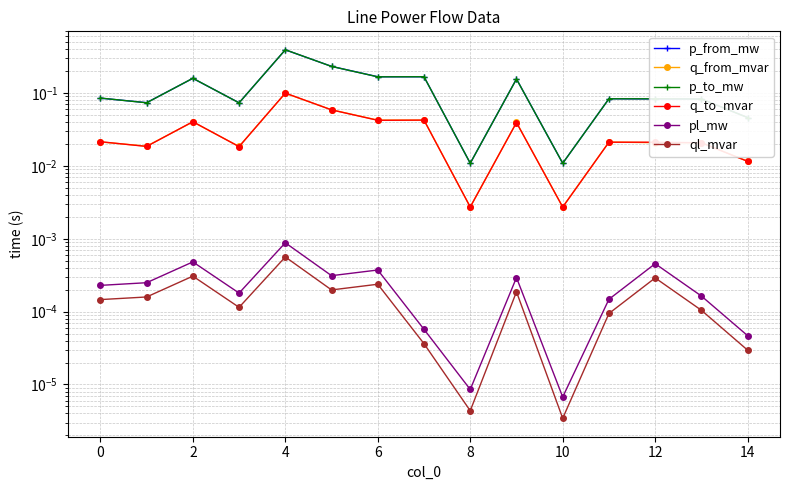

True or false: q_from_mvar and ql_mvar cross at least once.

False